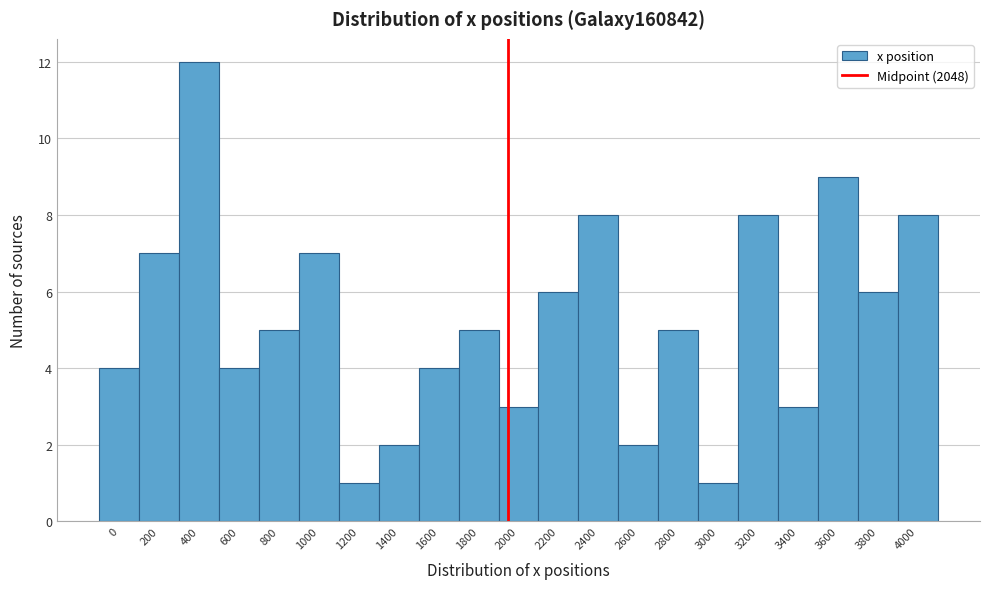

Reading left to right, what are all the values shown in this chart?

0=4	200=7	400=12	600=4	800=5	1000=7	1200=1	1400=2	1600=4	1800=5	2000=3	2200=6	2400=8	2600=2	2800=5	3000=1	3200=8	3400=3	3600=9	3800=6	4000=8